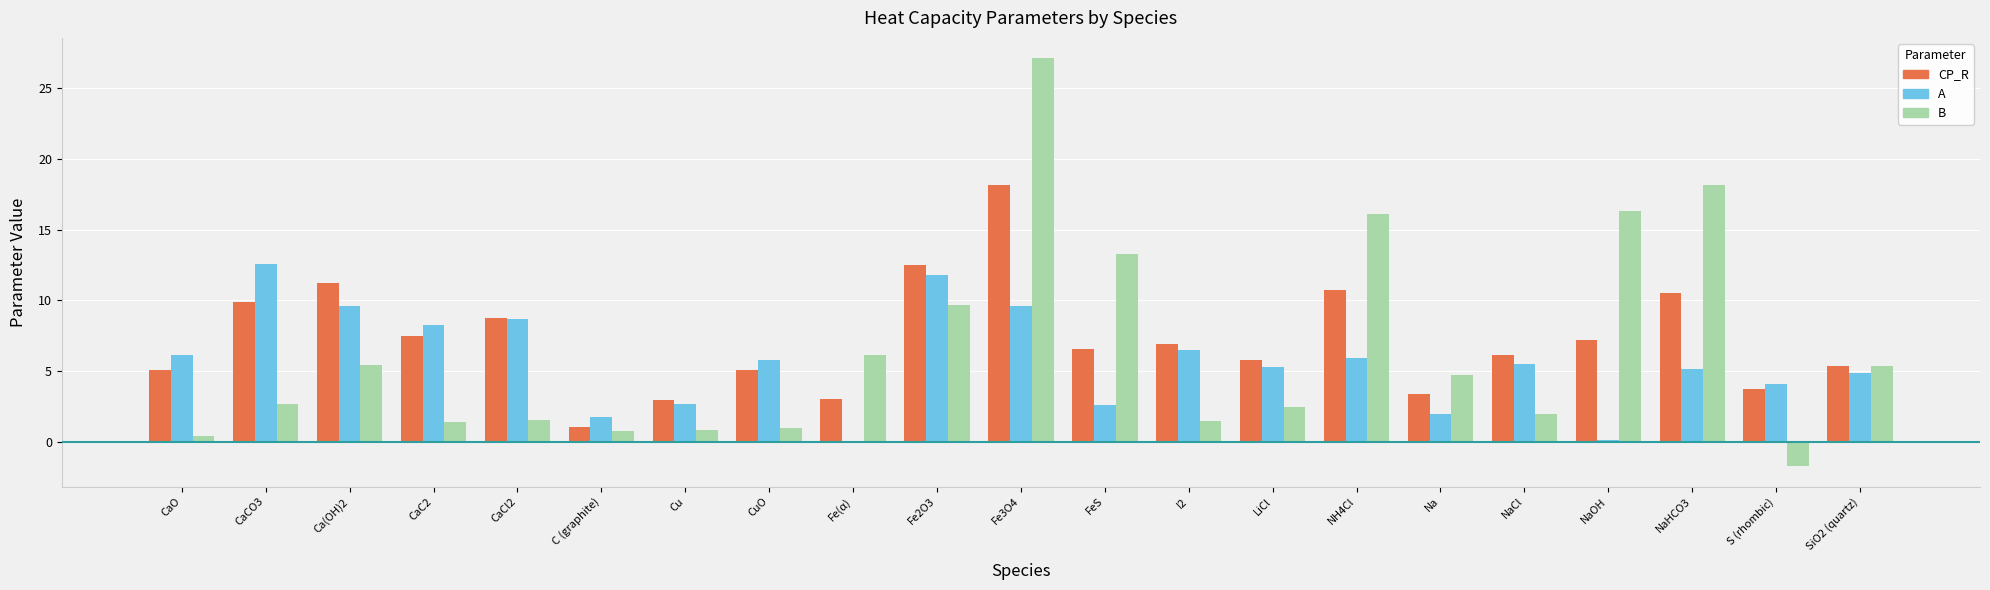

Which label corresponds to the smallest value in the chart?

S (rhombic)